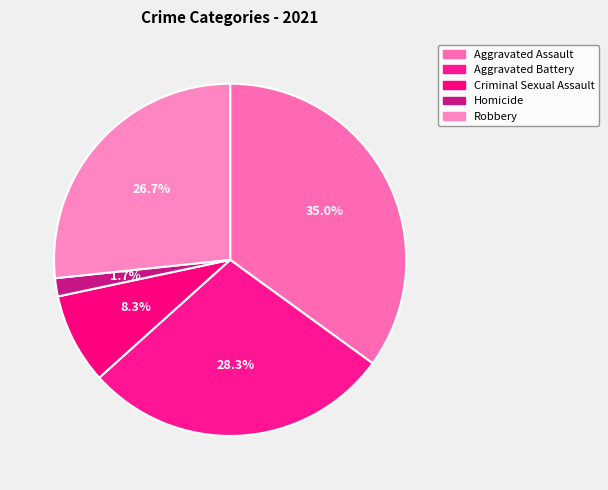

How much of the chart is everything except Robbery?

73.3%